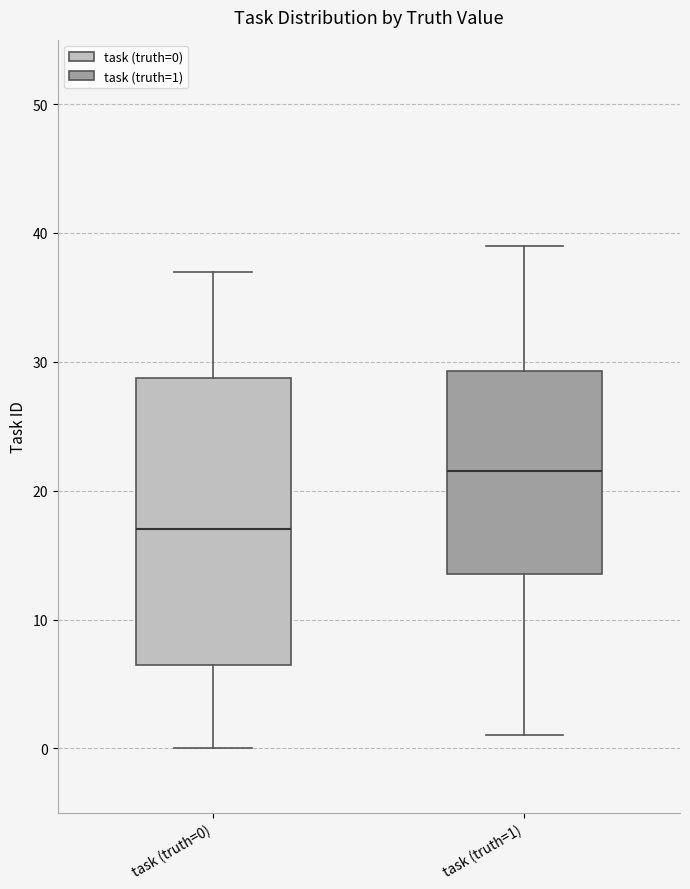

Reading left to right, read every box against the y-axis: the position of its median line, the range the box covers, and the ends of its whiskers. The values are not printed on the chart, so give them approximately, as read against the axis.

task (truth=0): median 17, box 7 to 29, whiskers 0 to 37
task (truth=1): median 22, box 14 to 29, whiskers 1 to 39